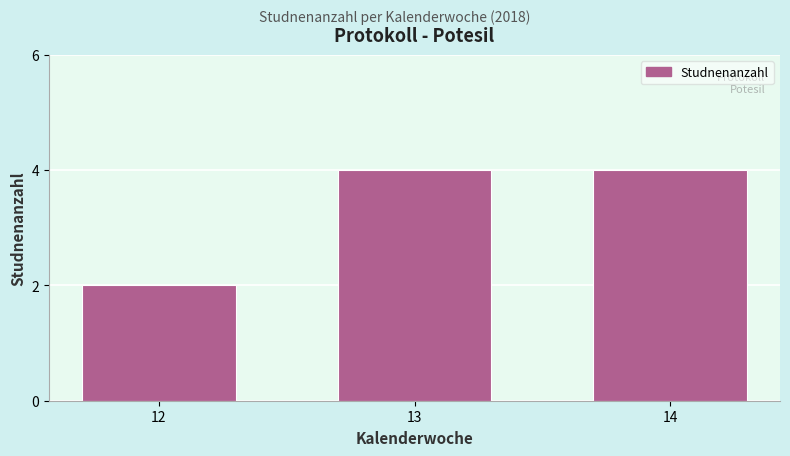

Reading right to left, extract all data points from this chart.

14=4	13=4	12=2